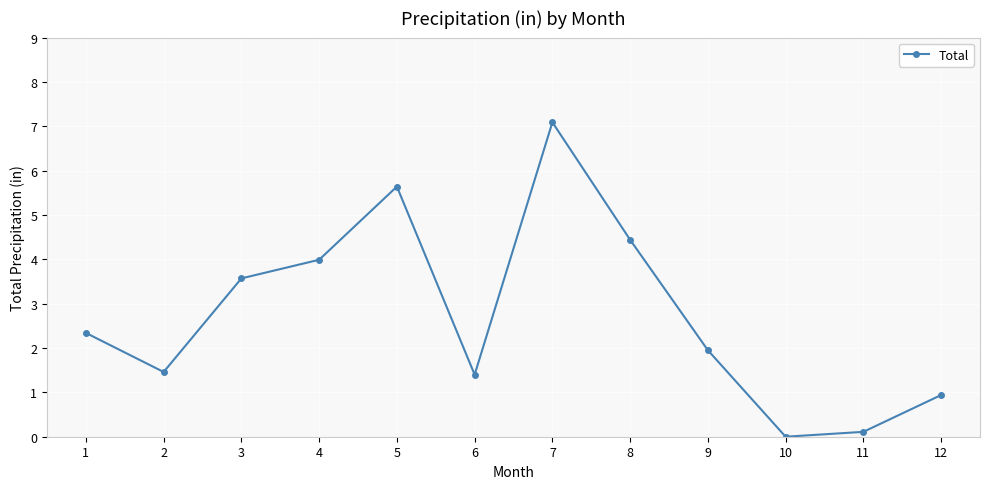

The value at 9 is 3.0. True or false?

False